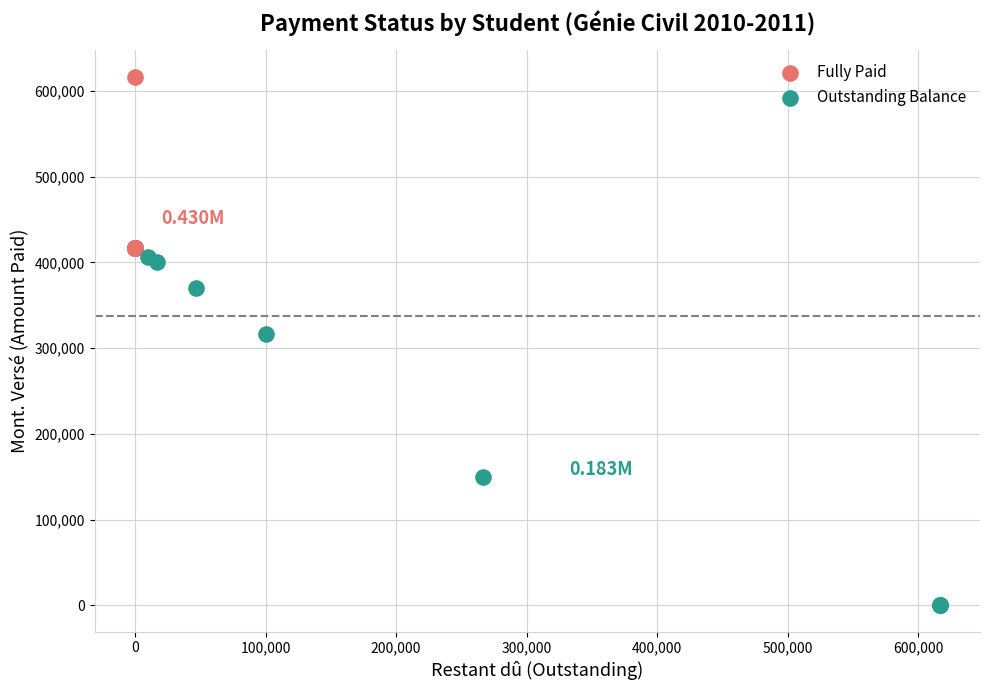

Which series contains the highest Y value?

Fully Paid